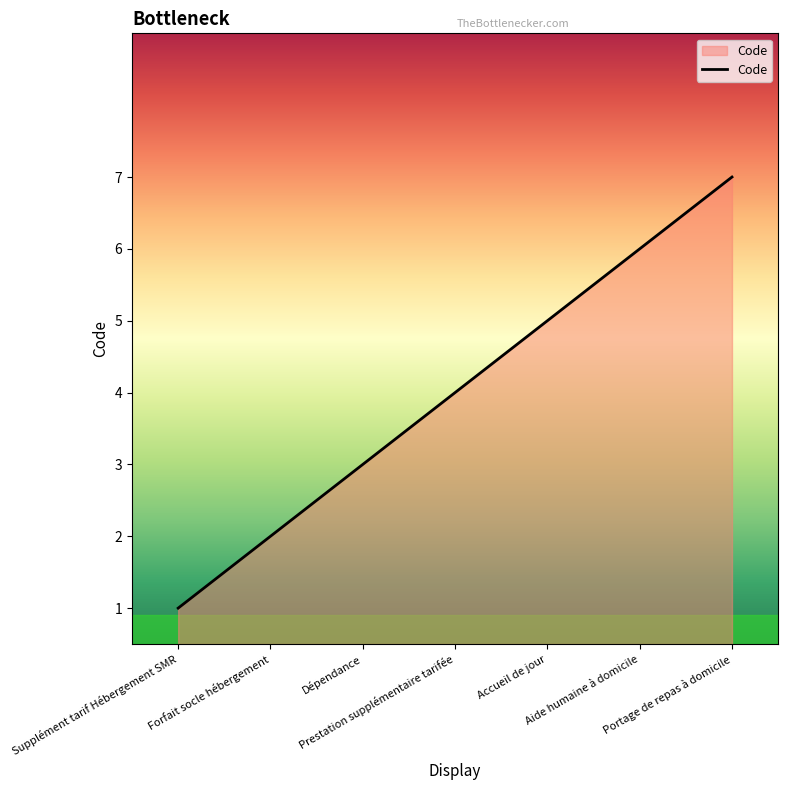

At which label is the value closest to 4?

Prestation supplémentaire tarifée